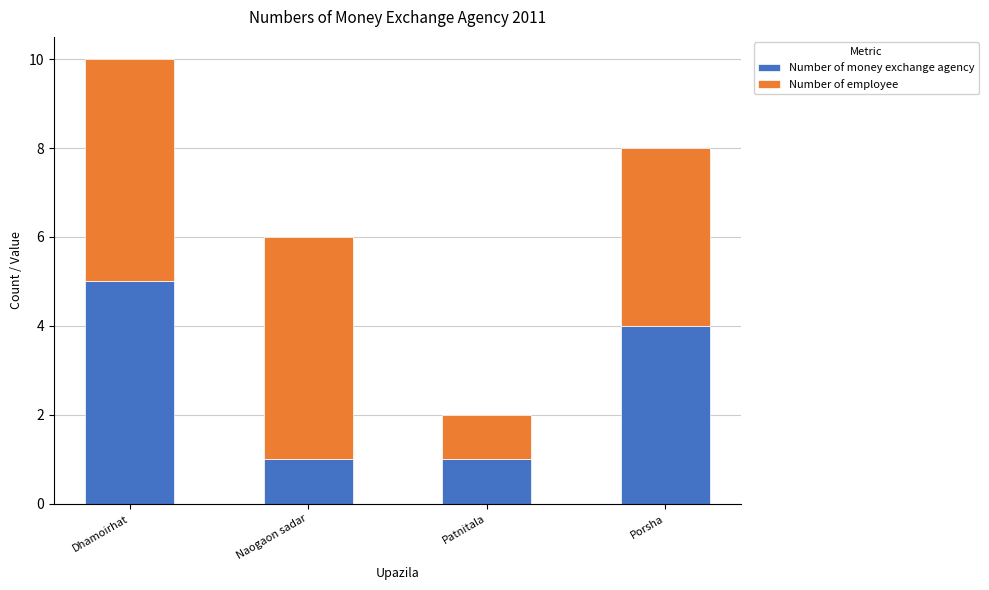

What is the total value across all series at Naogaon sadar?

6